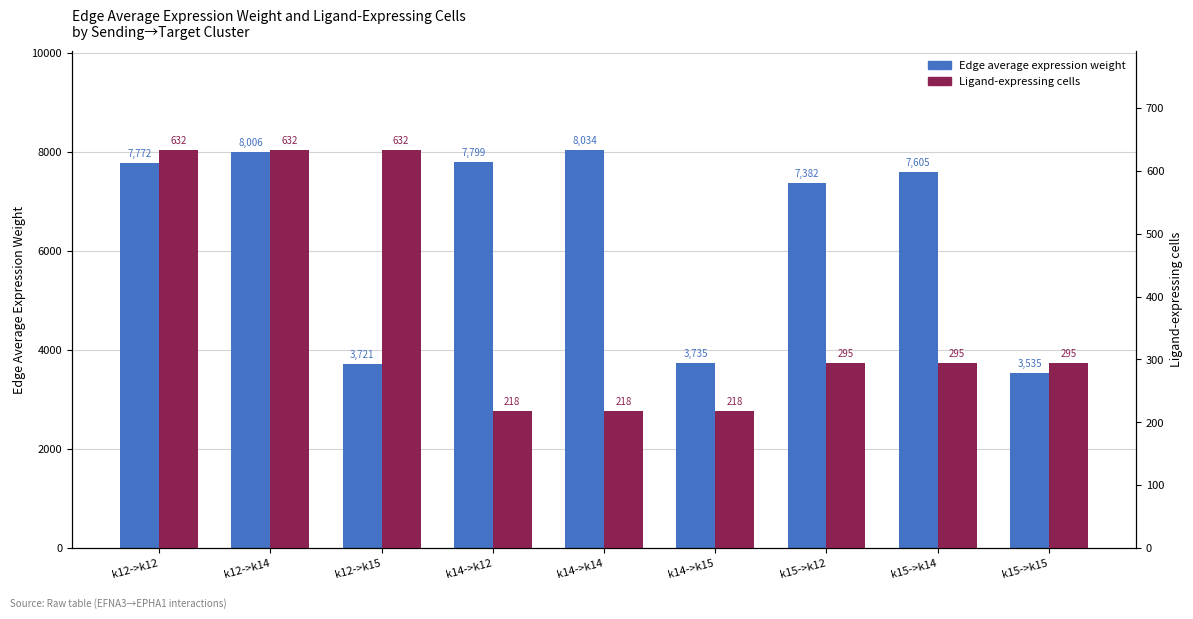

True or false: Ligand-expressing cells has a value of 528.9 at k15->k14.

False